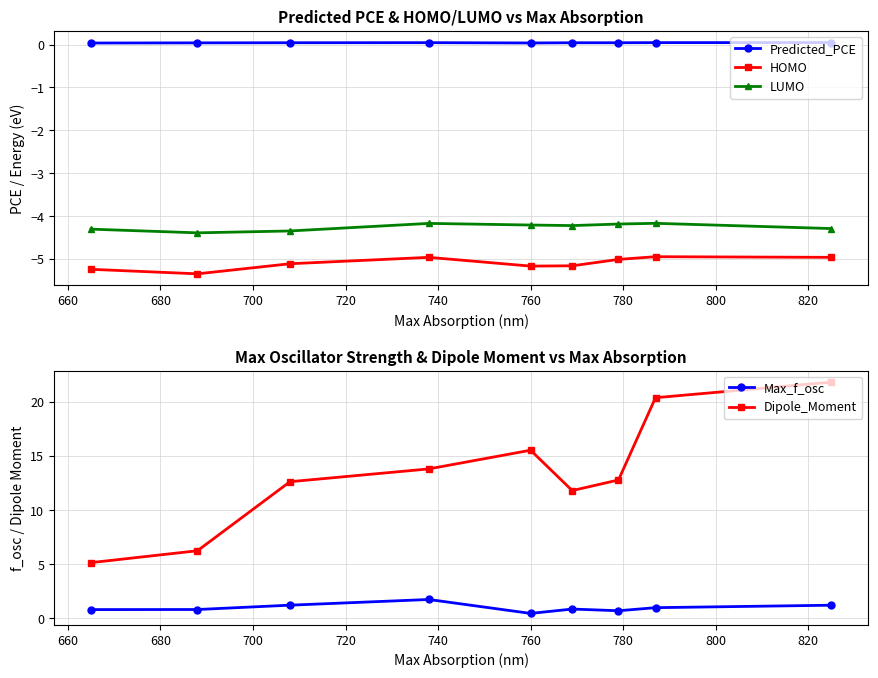

True or false: HOMO and LUMO cross at least once.

False